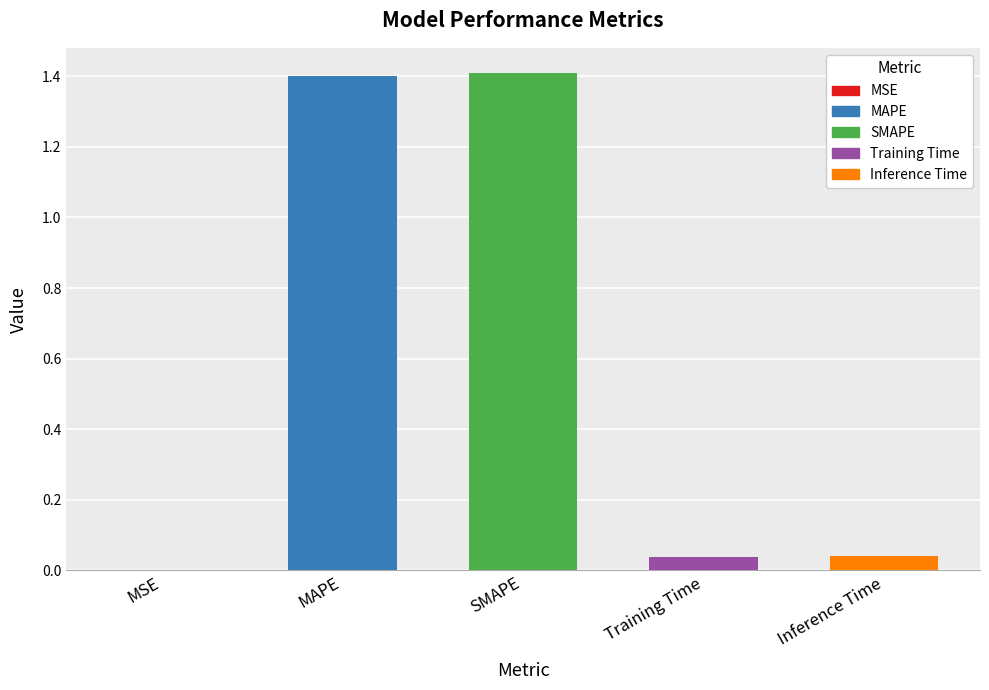

What is the label of the 3rd bar from the left?

SMAPE